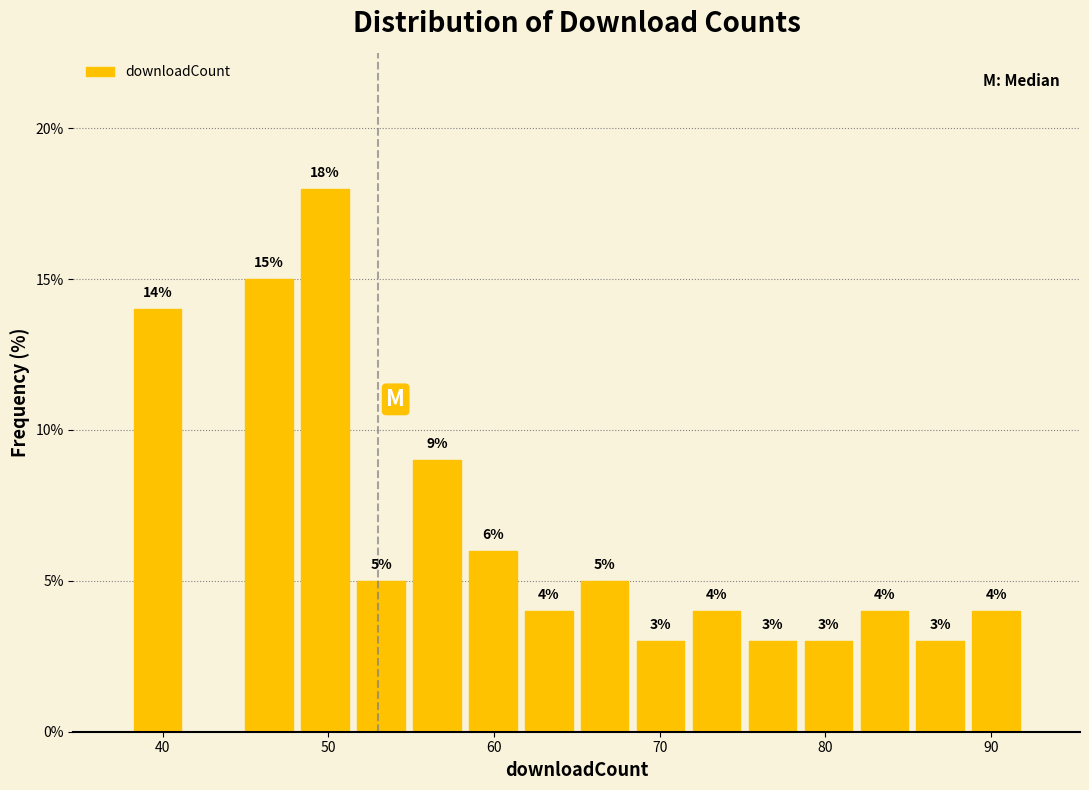

Around what value on the x-axis is the tallest bar? Give the approximate position of its centre, as read against the axis.

50